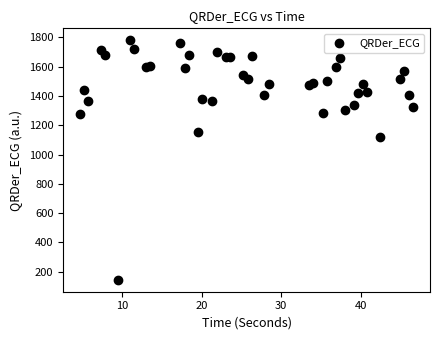

What Y value in the scatter plot is closest to 962?

1116.7